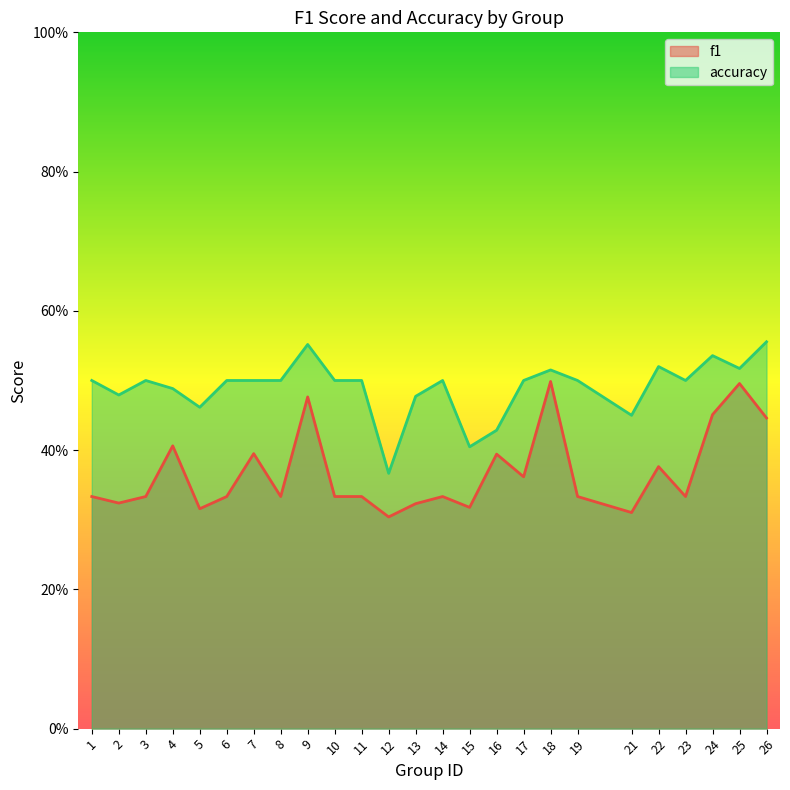

What is the approximate value of accuracy at 7?

0.5